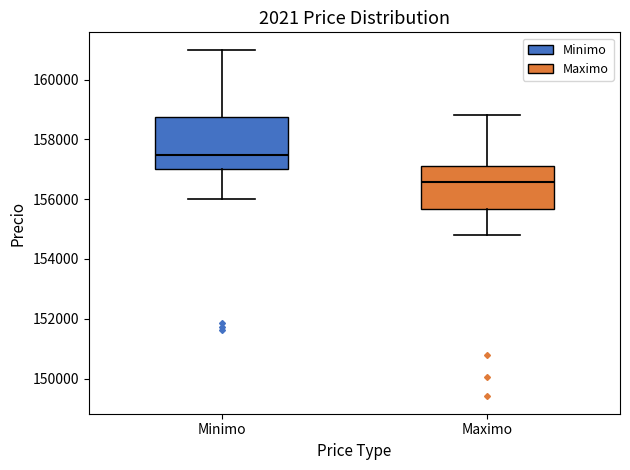

Which box is the tallest, from its lower edge to its upper edge?

Minimo